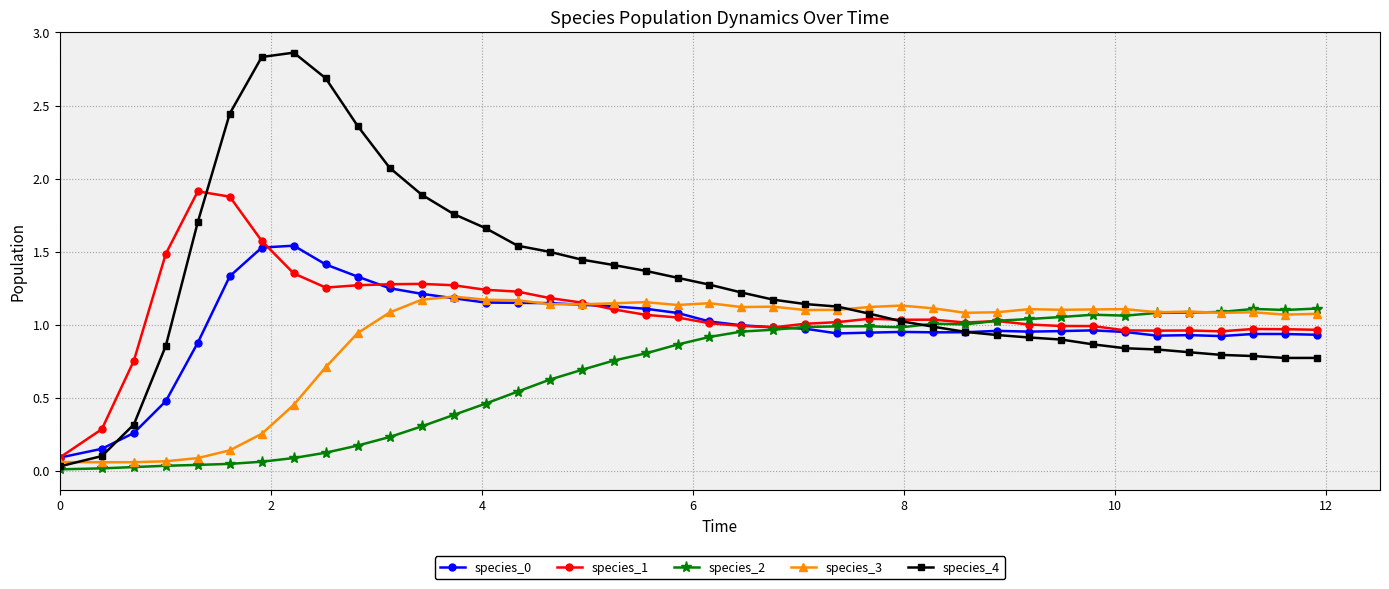

Which series has the widest spread of values?

species_4